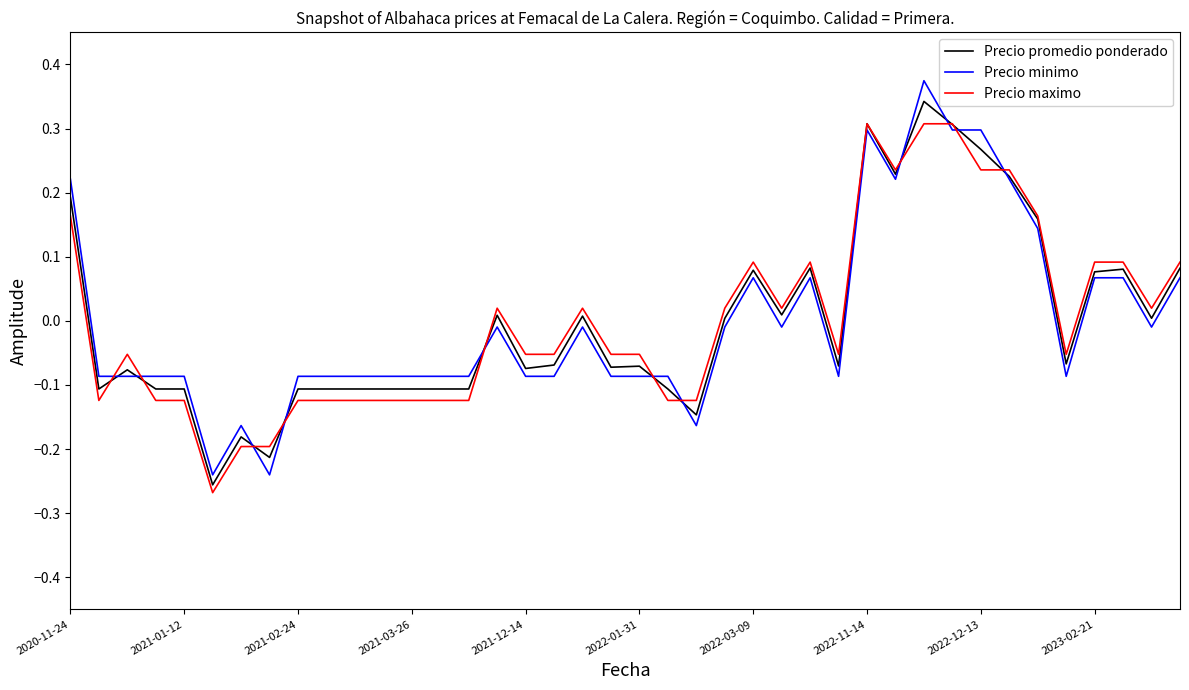

Which series ends up on top after the final intersection of Precio minimo and Precio maximo?

Precio maximo